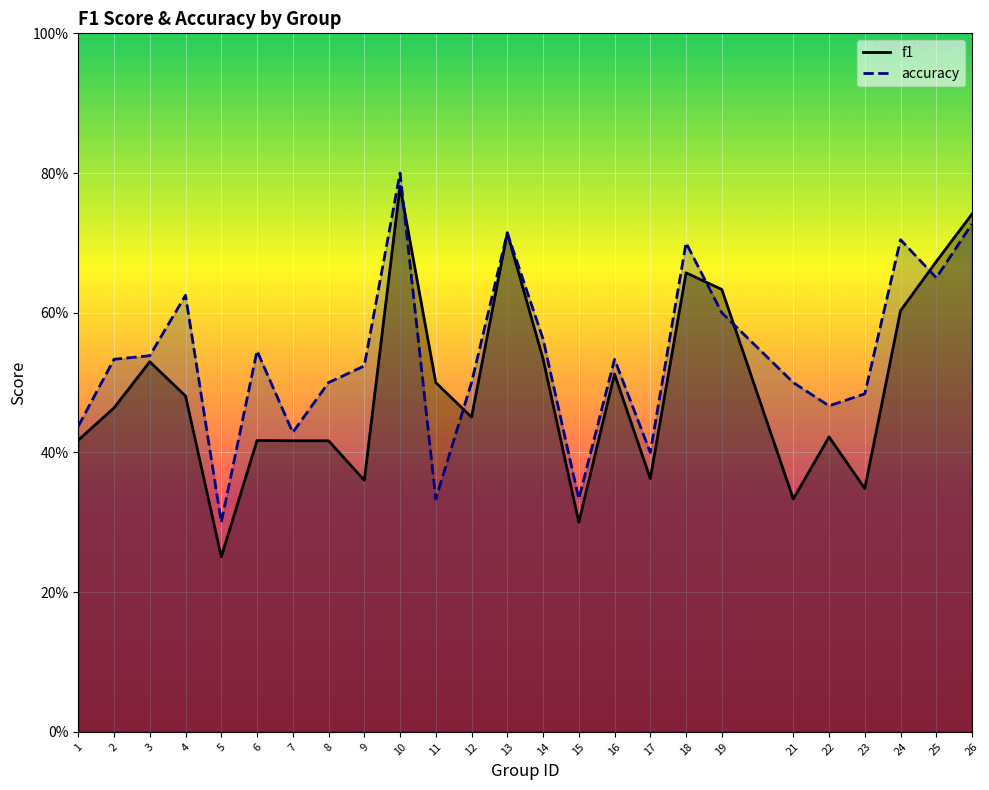

Reading left to right, what are all the values shown in this chart?

f1: 0.4	0.5	0.5	0.5	0.3	0.4	0.4	0.4	0.4	0.8	0.5	0.5	0.7	0.5	0.3	0.5	0.4	0.7	0.6	0.3	0.4	0.3	0.6	0.7	0.7
accuracy: 0.4	0.5	0.5	0.6	0.3	0.5	0.4	0.5	0.5	0.8	0.3	0.5	0.7	0.6	0.3	0.5	0.4	0.7	0.6	0.5	0.5	0.5	0.7	0.7	0.7